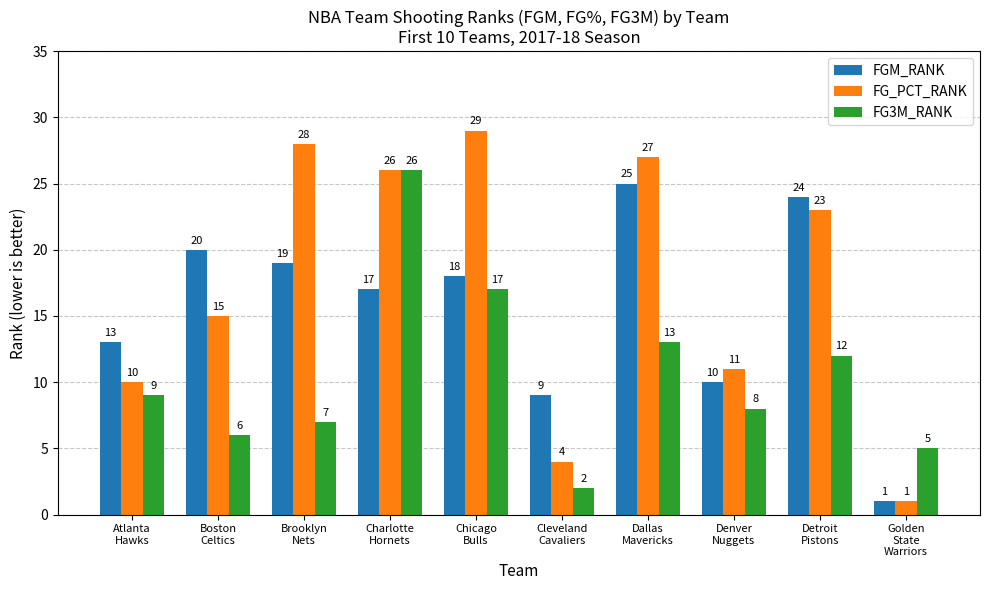

What is the sum of the FG_PCT_RANK values at Detroit
Pistons and Dallas
Mavericks?

50